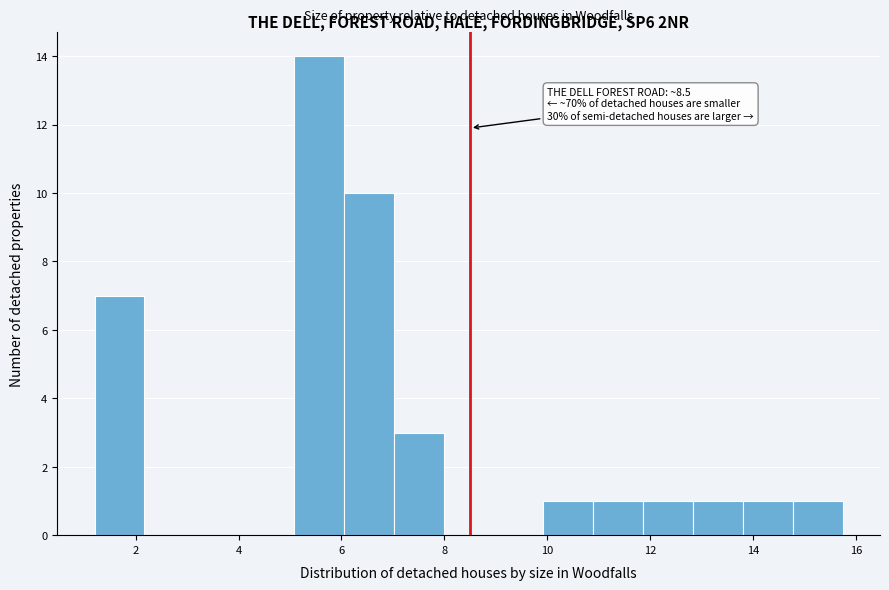

Which range on the x-axis has the tallest bar?

5.0 to 6.0